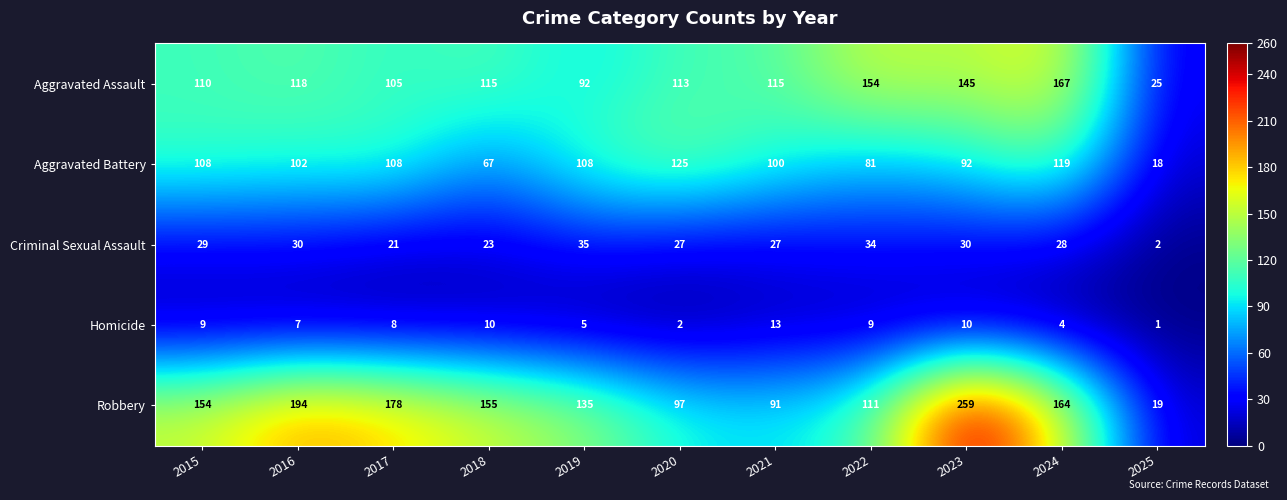

What is the difference between the Aggravated Assault values at 2024 and 2017?

62